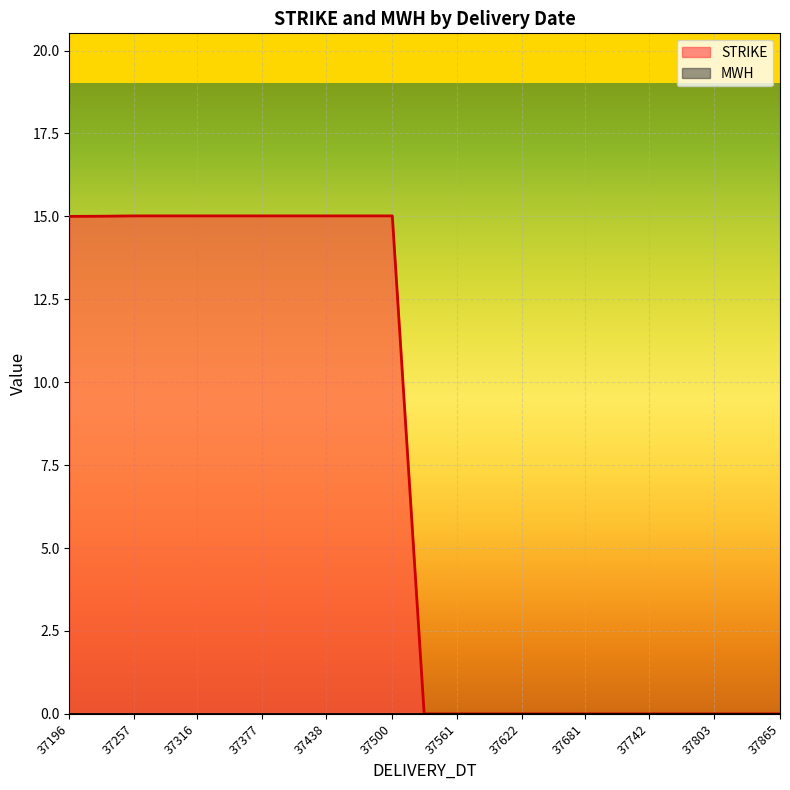

True or false: STRIKE and MWH cross at least once.

False